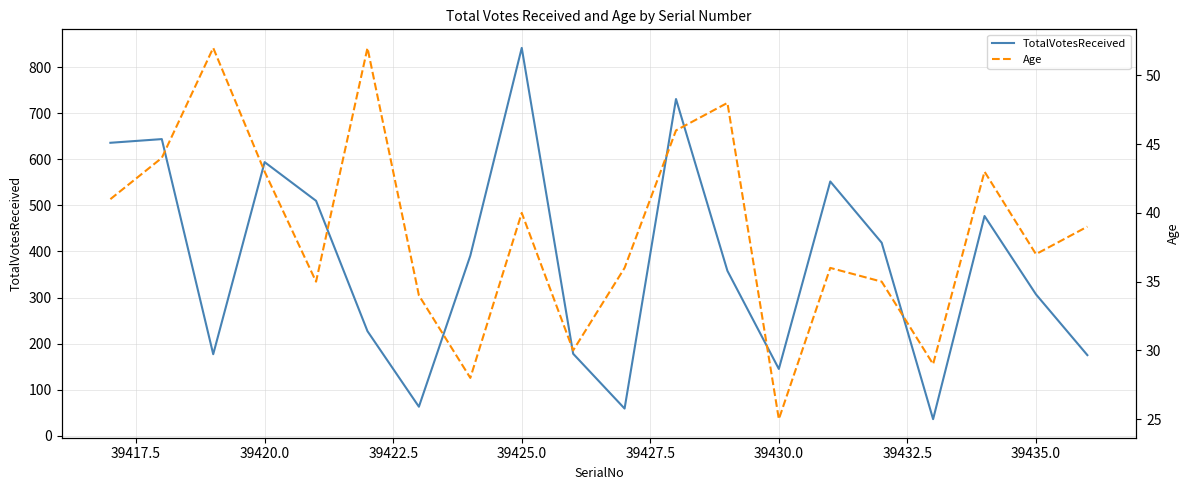

List the series in order of their overall mean, highest first.

TotalVotesReceived, Age